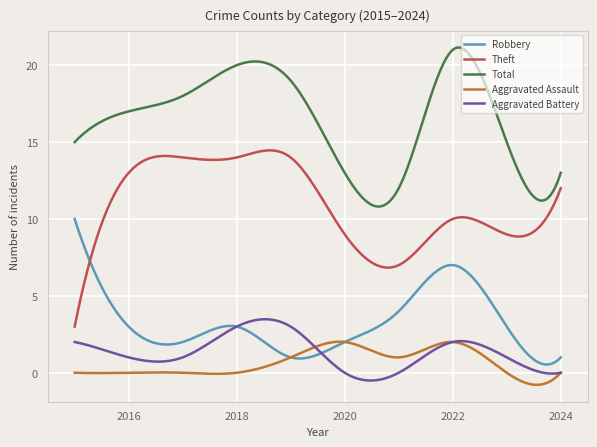

Which series has the largest total across all categories?

Total